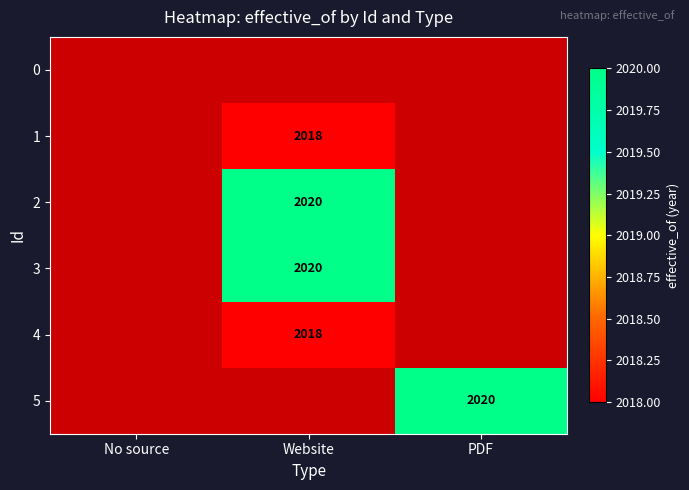

The 5 series shows 870.0 at PDF. True or false?

False